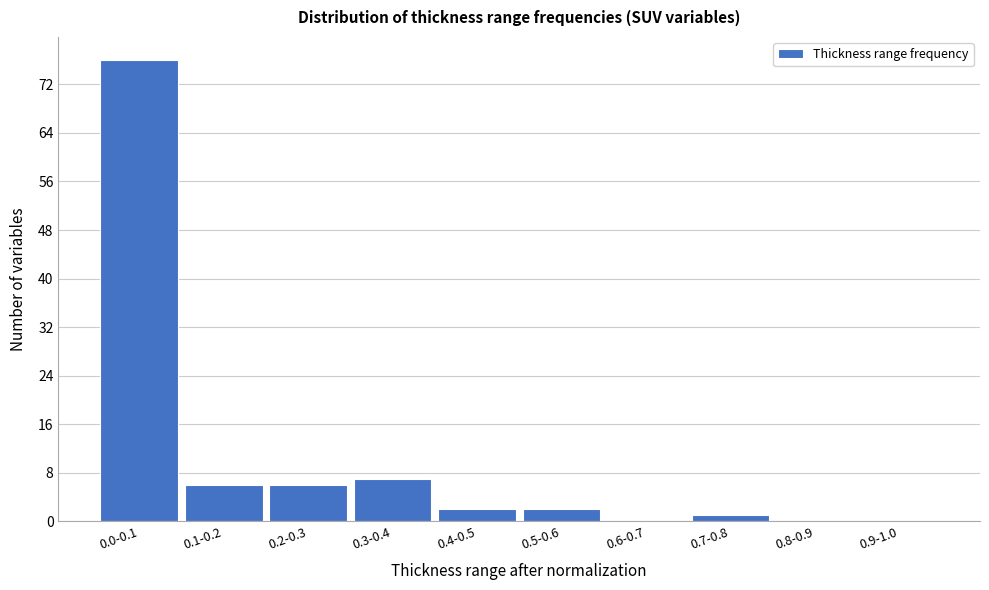

Reading right to left, list all the values displayed in this chart.

0.9-1.0=0	0.8-0.9=0	0.7-0.8=1	0.6-0.7=0	0.5-0.6=2	0.4-0.5=2	0.3-0.4=7	0.2-0.3=6	0.1-0.2=6	0.0-0.1=76